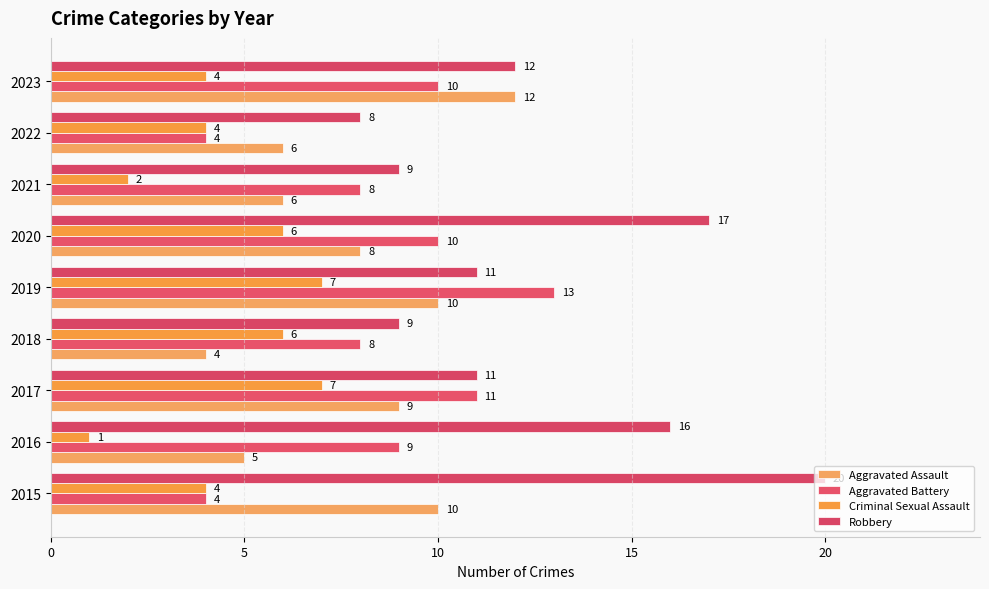

Which series has the widest spread of values?

Robbery